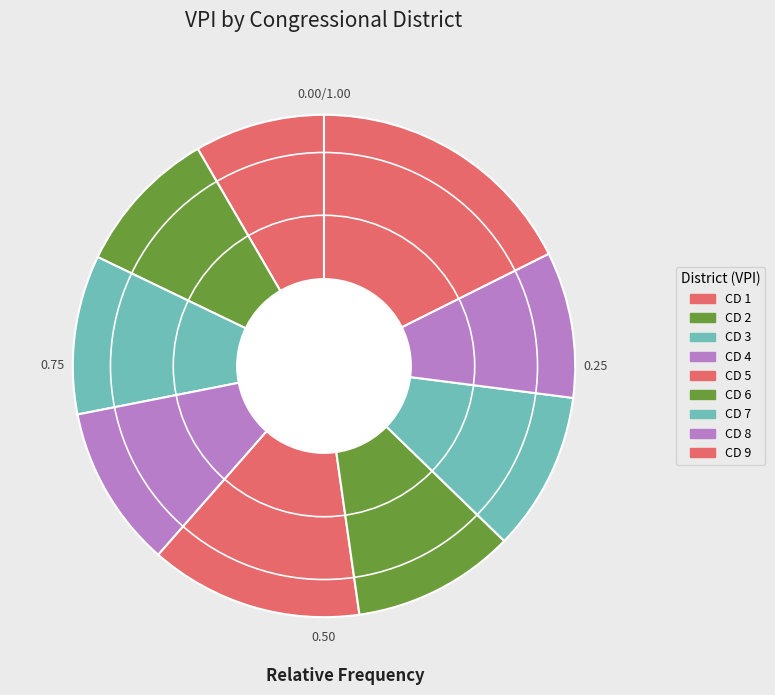

Count the number of slices in the pie.

9